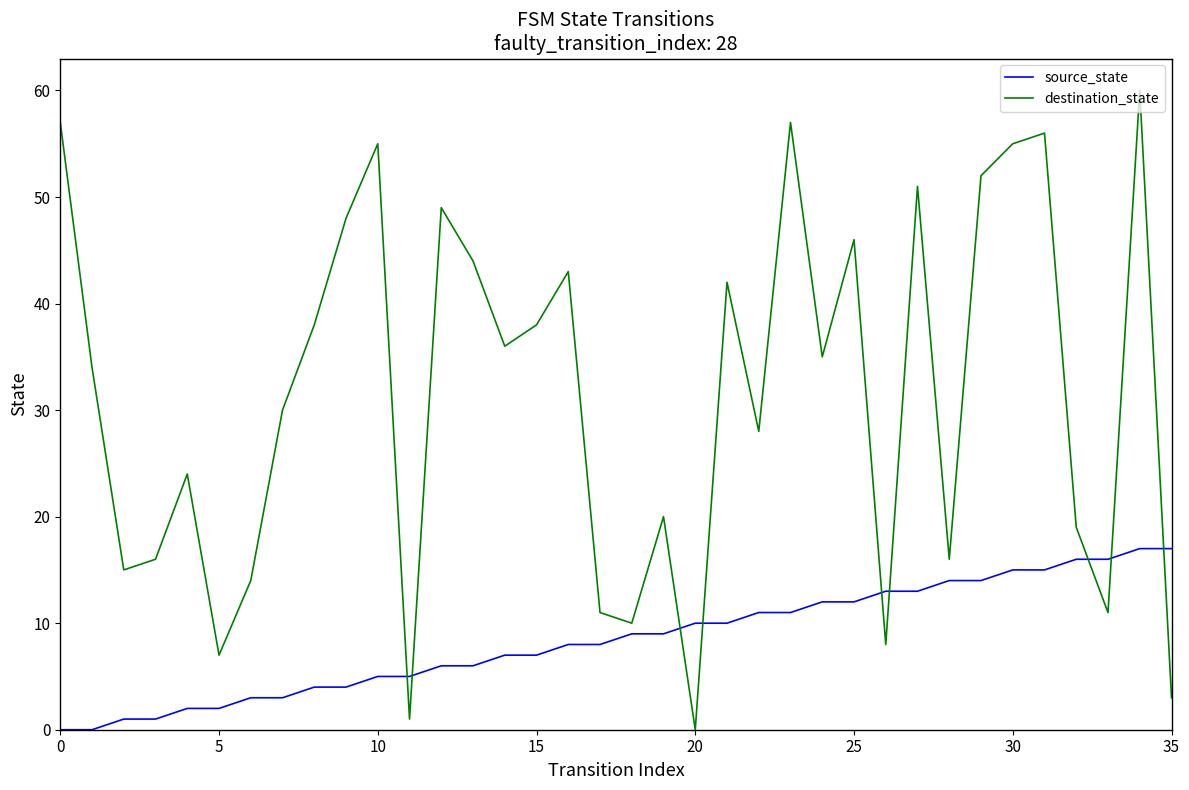

What is the difference between the maximum and minimum values in the source_state series?

17